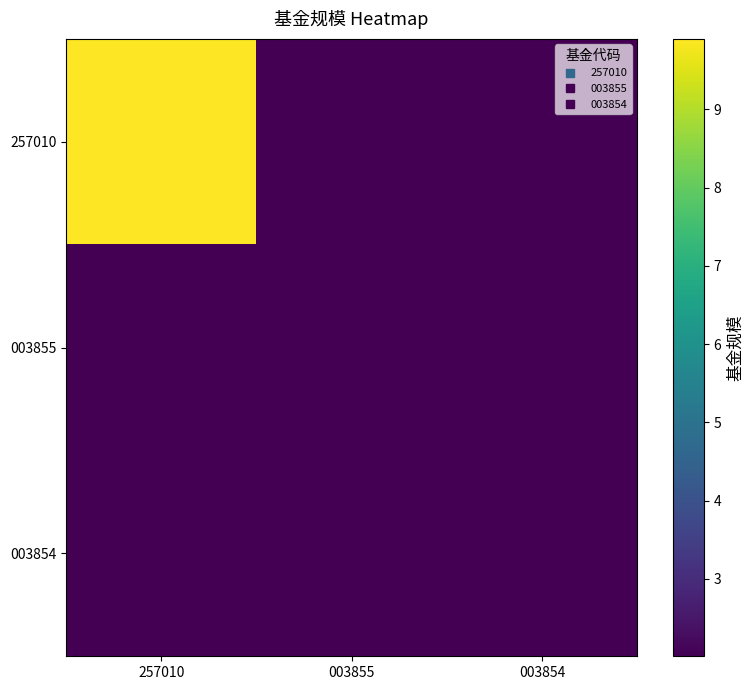

Reading left to right, what are all the values shown in this chart?

257010: 257010=9.9	003855=2.0	003854=2.0
003855: 257010=2.0	003855=2.0	003854=2.0
003854: 257010=2.0	003855=2.0	003854=2.0